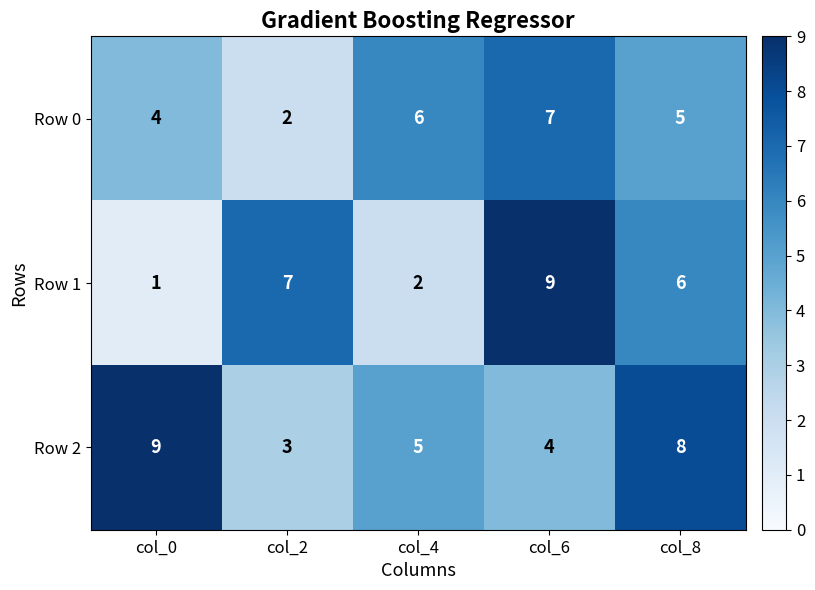

What is the average value of the Row 1 series?

5